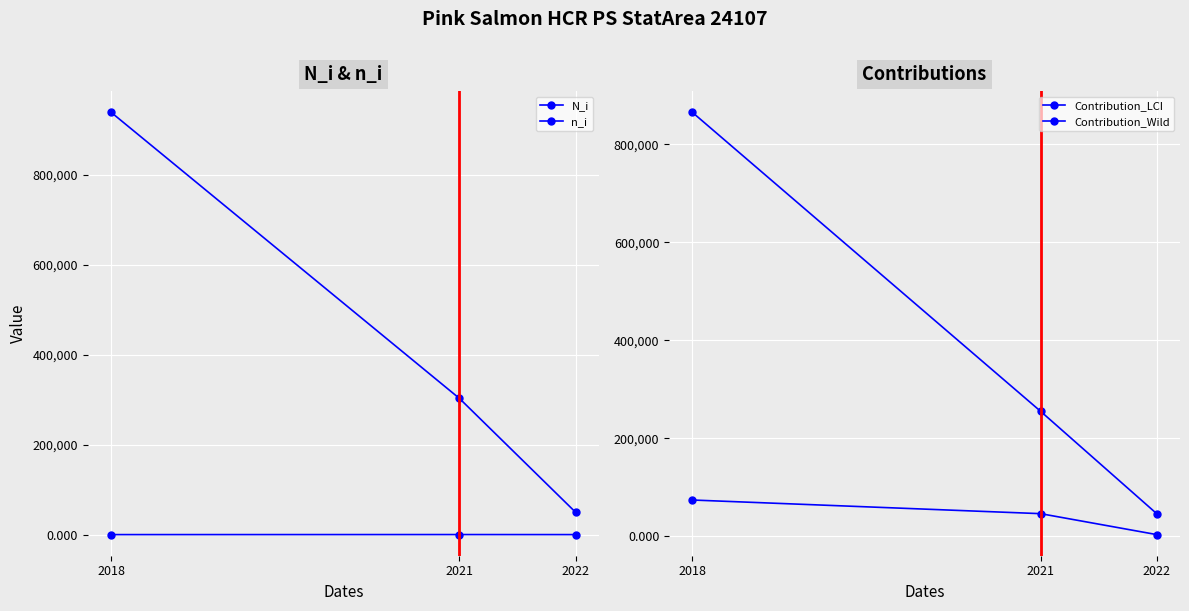

Is it true that N_i equals 119607 at 2021?

False